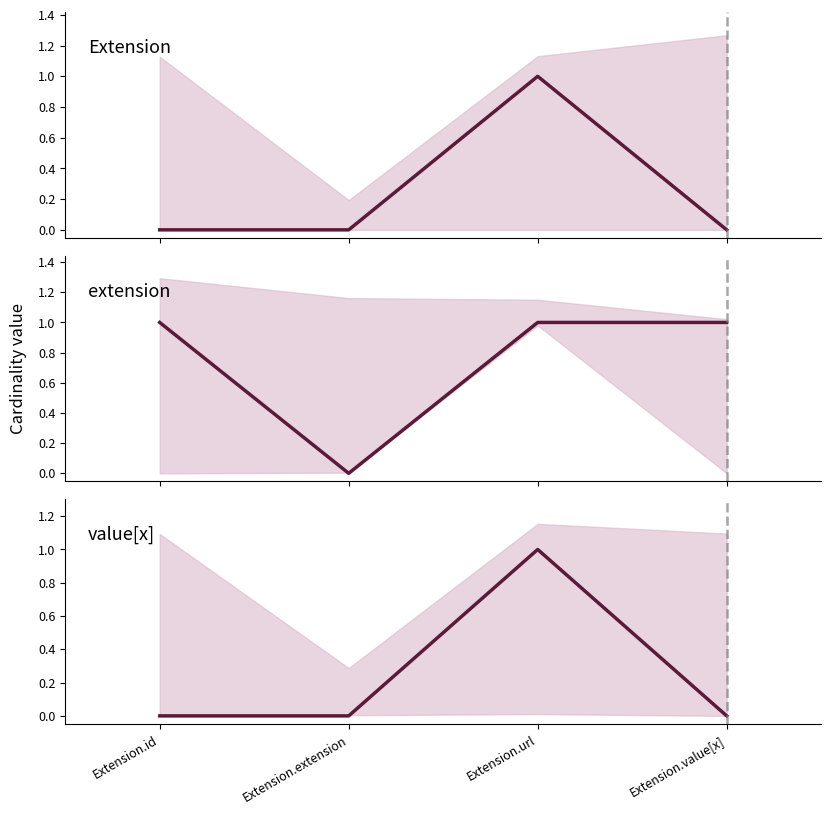

The value of Extension at Extension.extension is 1. True or false?

False